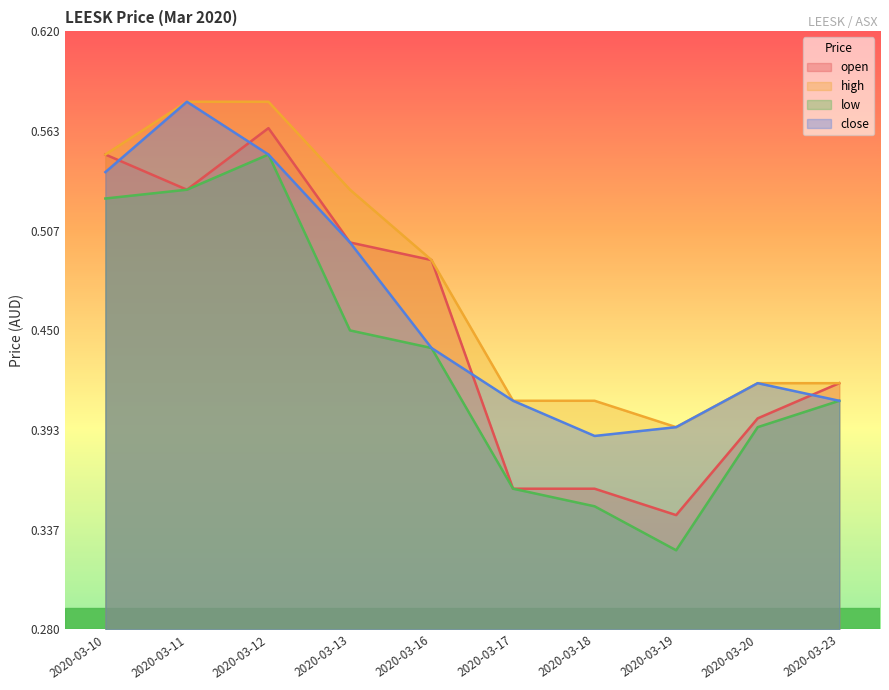

What is the average value of the high series?

0.5